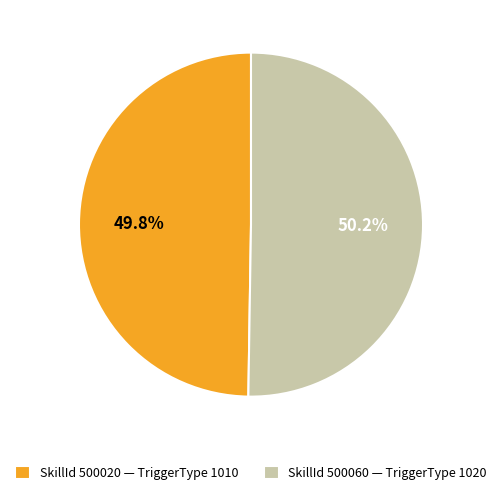

What percentage do SkillId 500060 — TriggerType 1020 and SkillId 500020 — TriggerType 1010 together represent?

100.0%